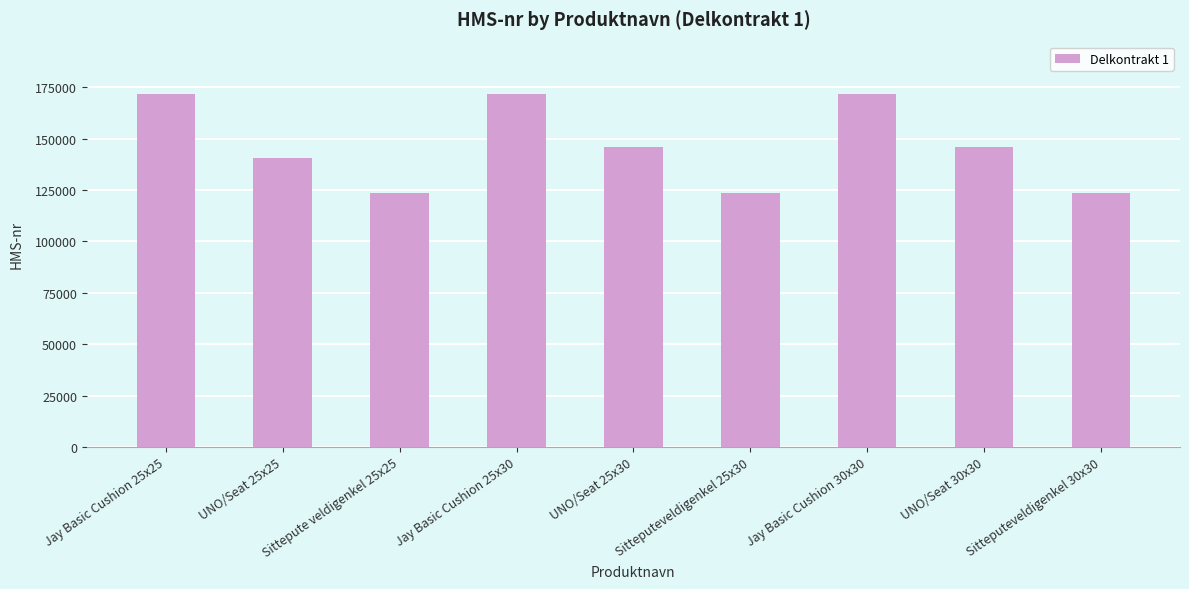

How many categories are shown in the chart?

9